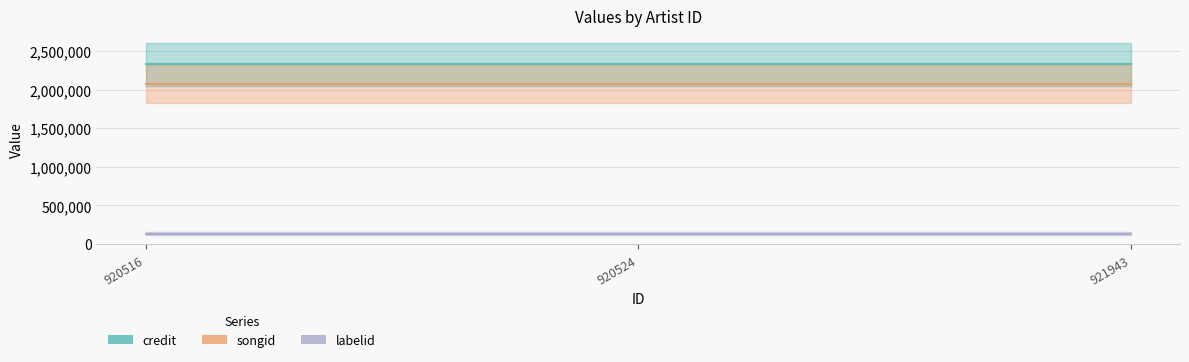

The credit series shows 1487259 at 920516. True or false?

False